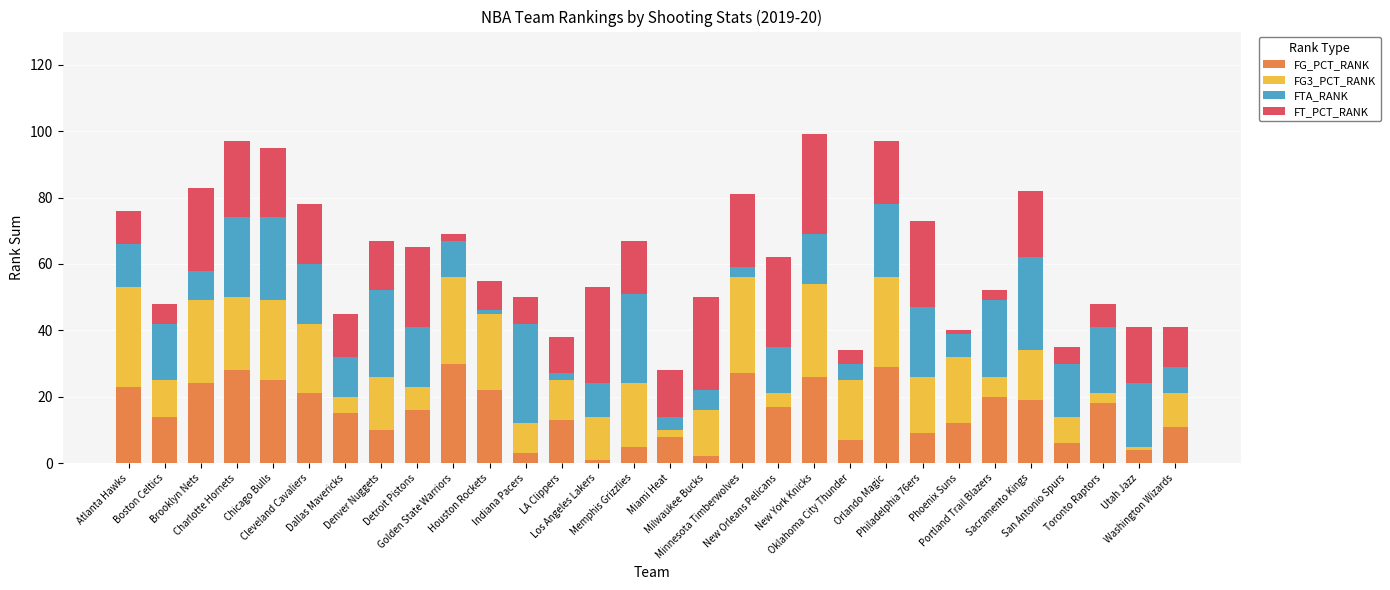

What is the sum of all FG_PCT_RANK values?

465